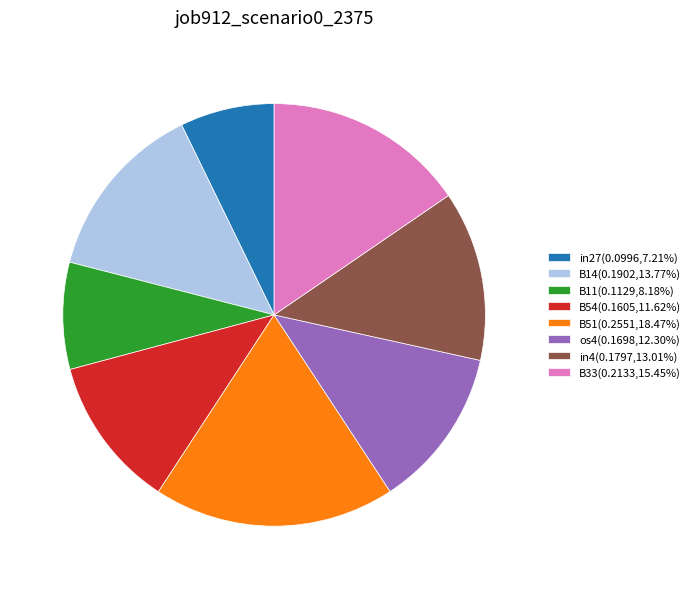

Combined, do in27 and B51 account for over 50%?

No